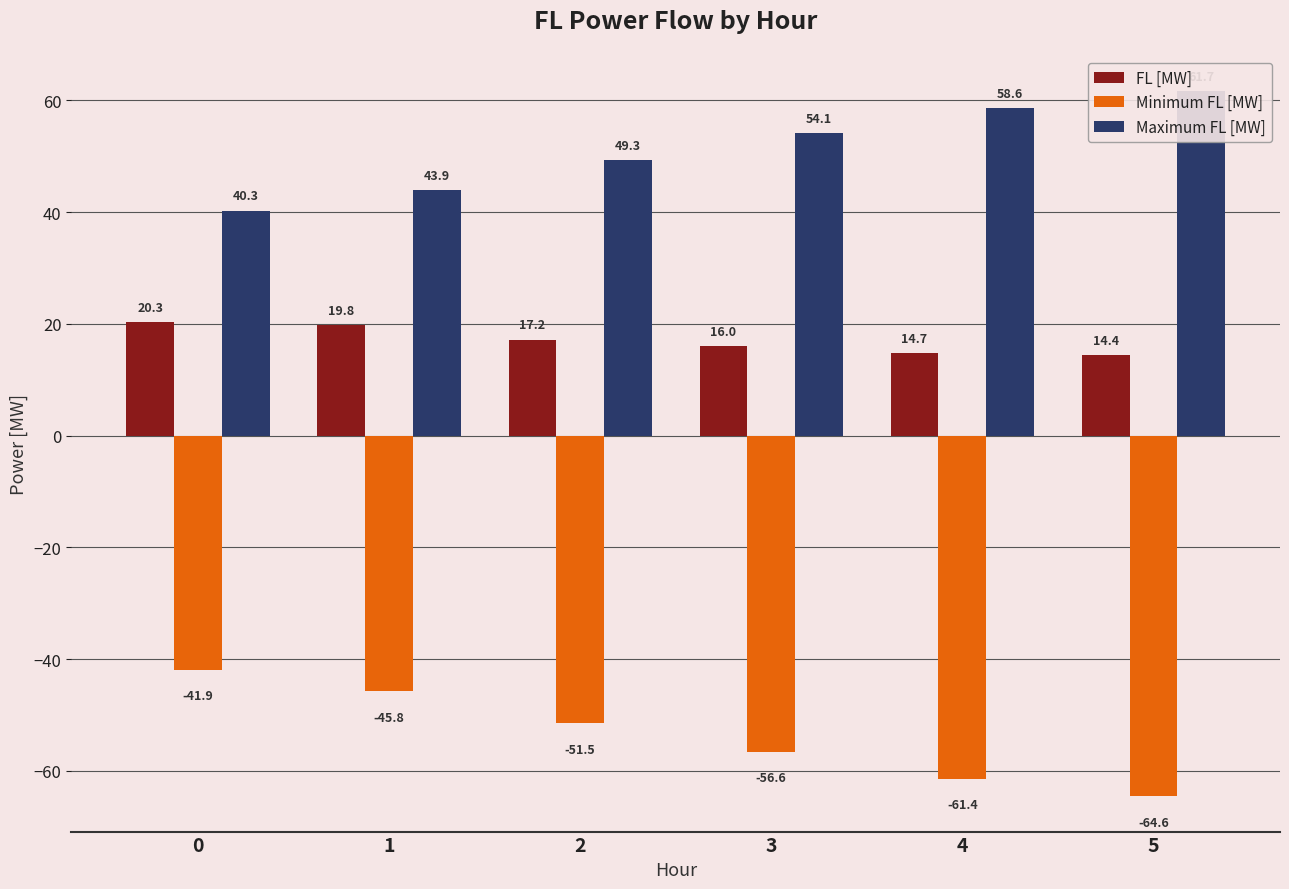

Rank the series by their average value, from lowest to highest.

Minimum FL [MW], FL [MW], Maximum FL [MW]